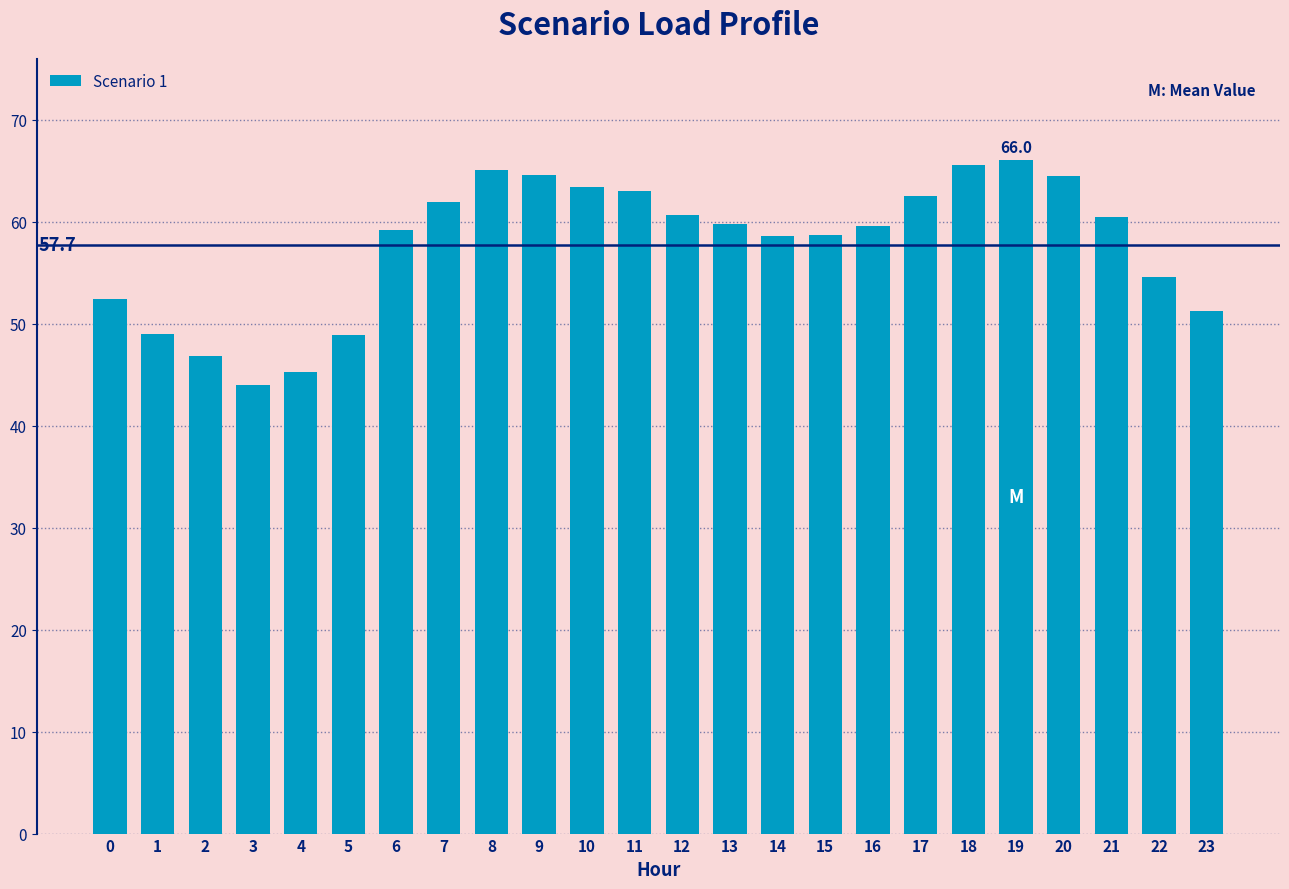

What is the sum of the values at 8 and 22?

119.7